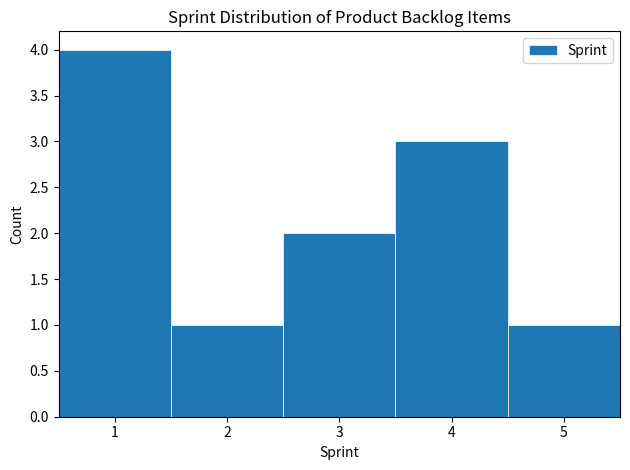

What is the height of the bar covering 0.5 to 1.5 on the x-axis? The values are not printed on the chart, so give them approximately, as read against the axis.

4